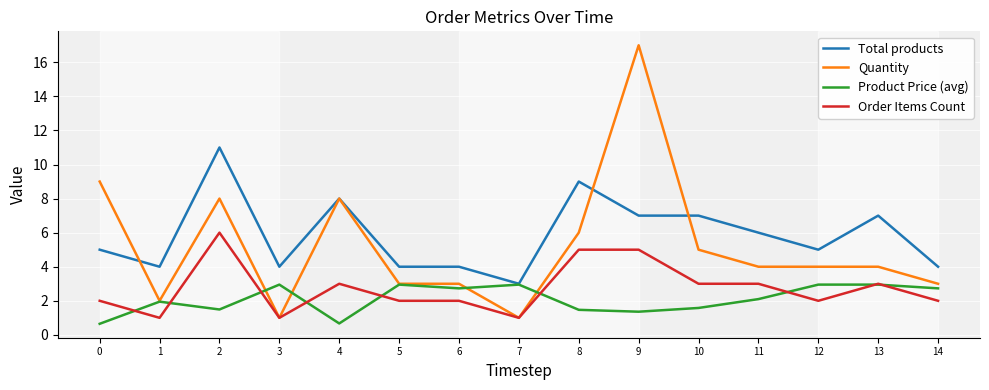

Which series has the widest spread of values?

Quantity